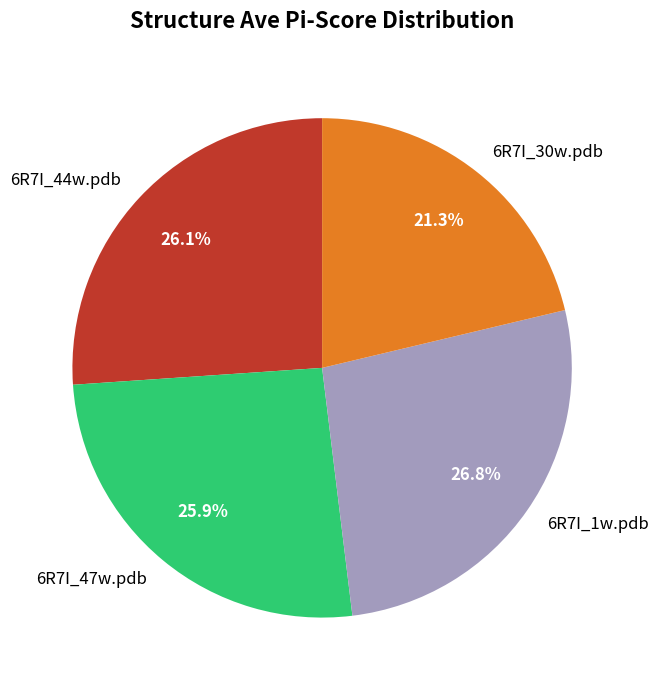

Is there any slice that represents more than half of the pie?

No